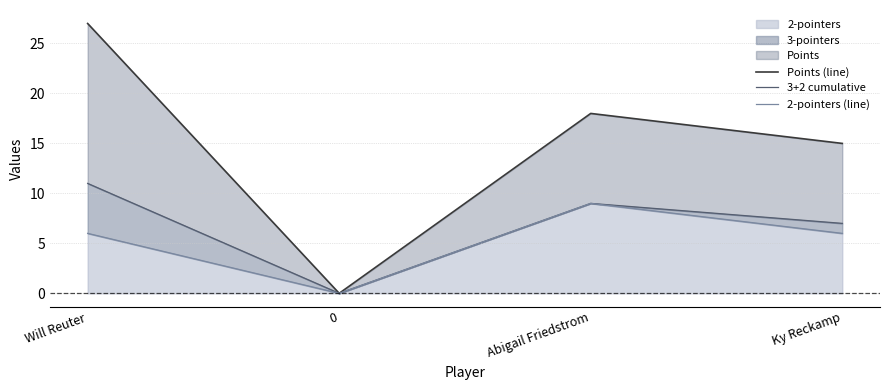

What position from the right is Will Reuter?

4